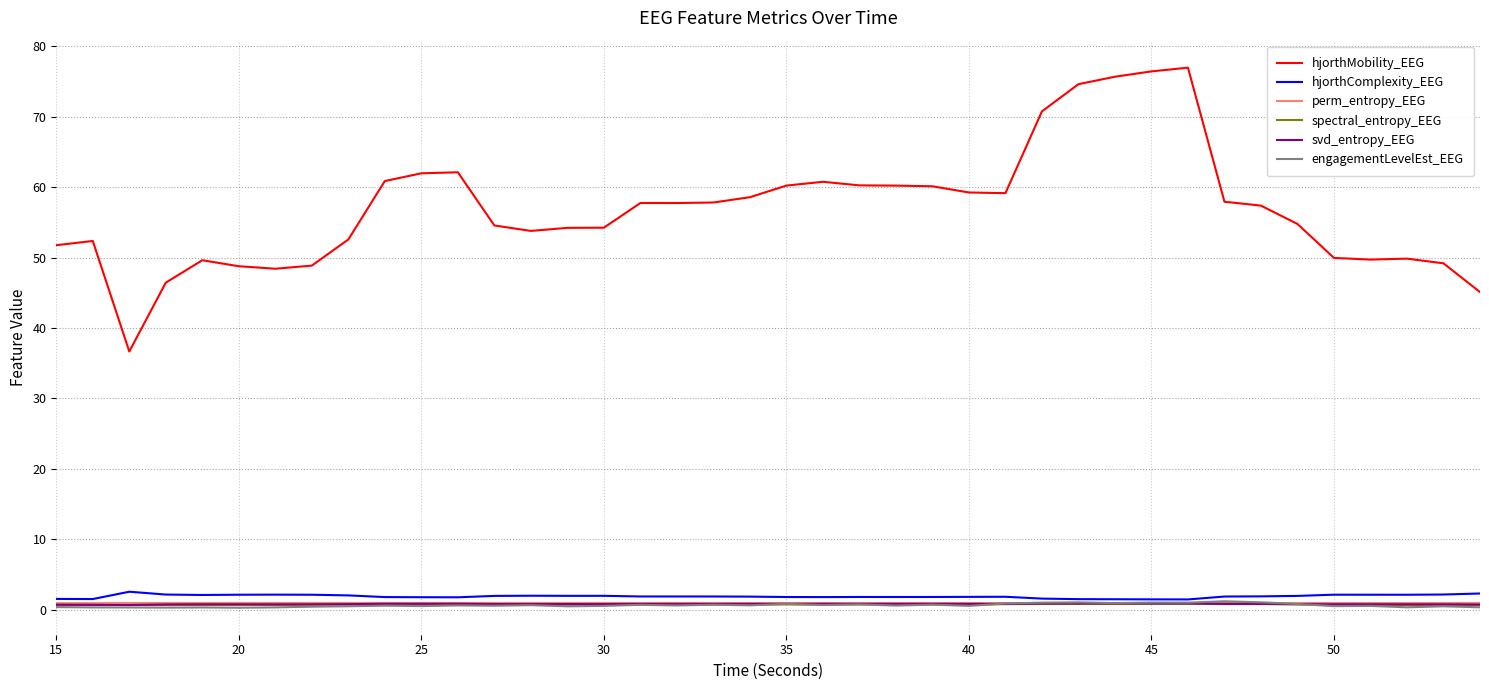

Which series has the largest total across all categories?

hjorthMobility_EEG